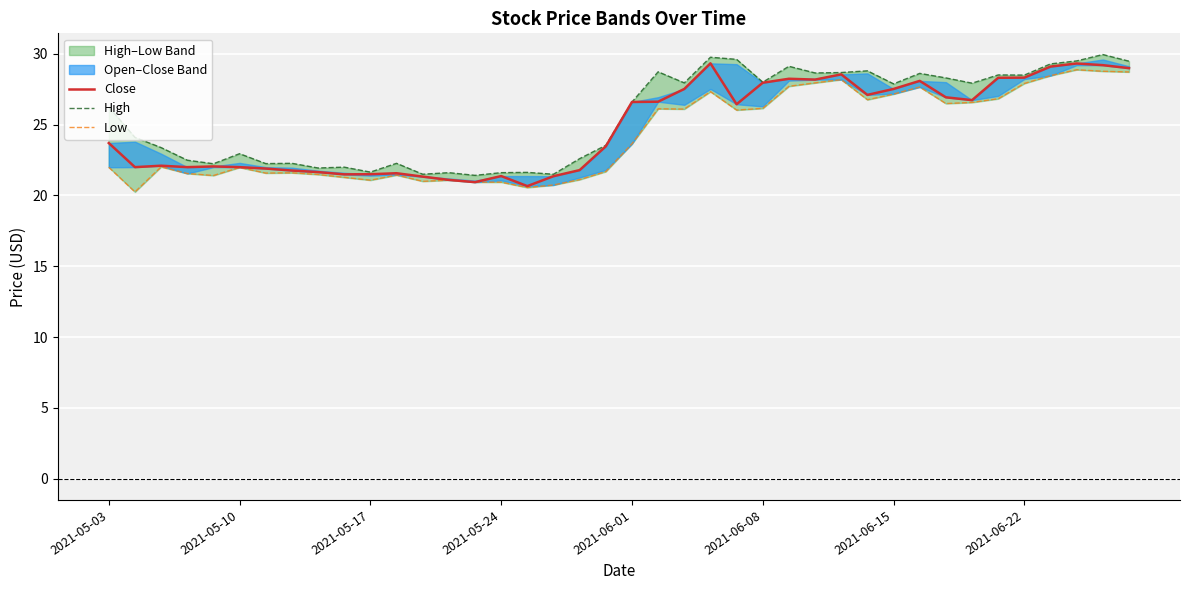

List the series in order of their peak value, highest first.

High, Close, Low